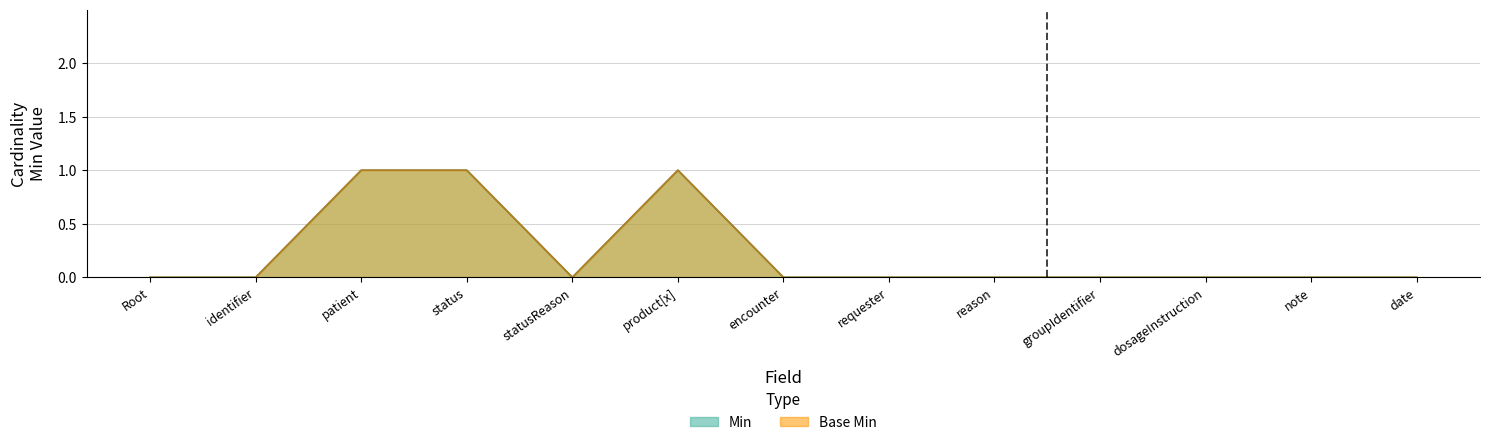

True or false: Base Min and Min cross at least once.

False